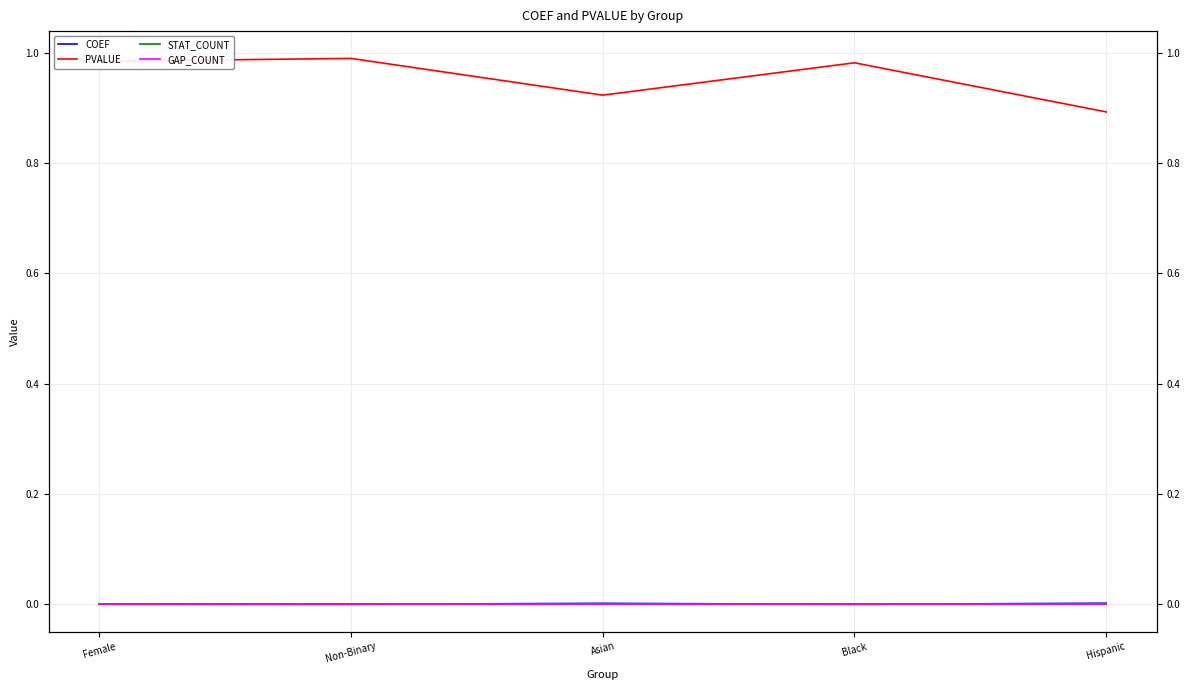

What is the total value across all series at Black?

1.0